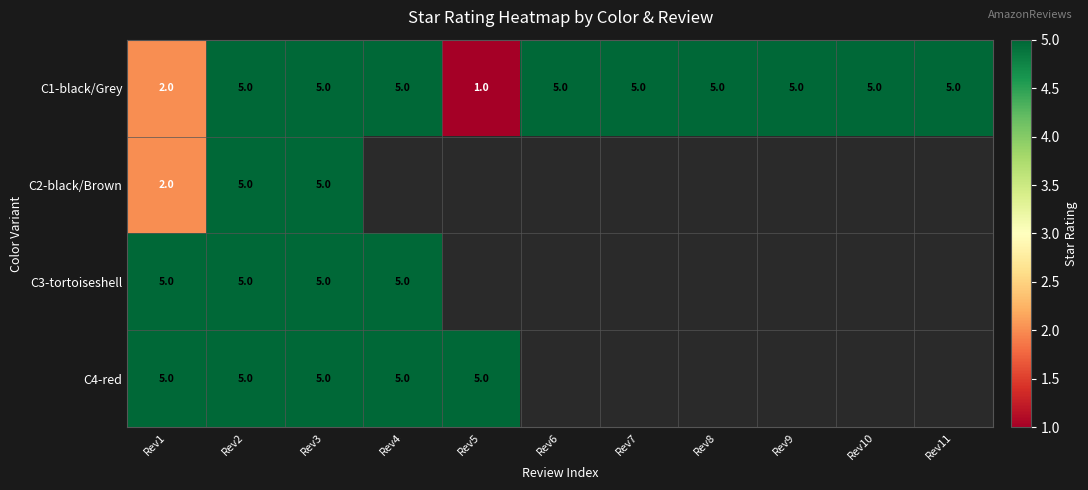

What is the sum of the C3-tortoiseshell values at Rev1 and Rev3?

10